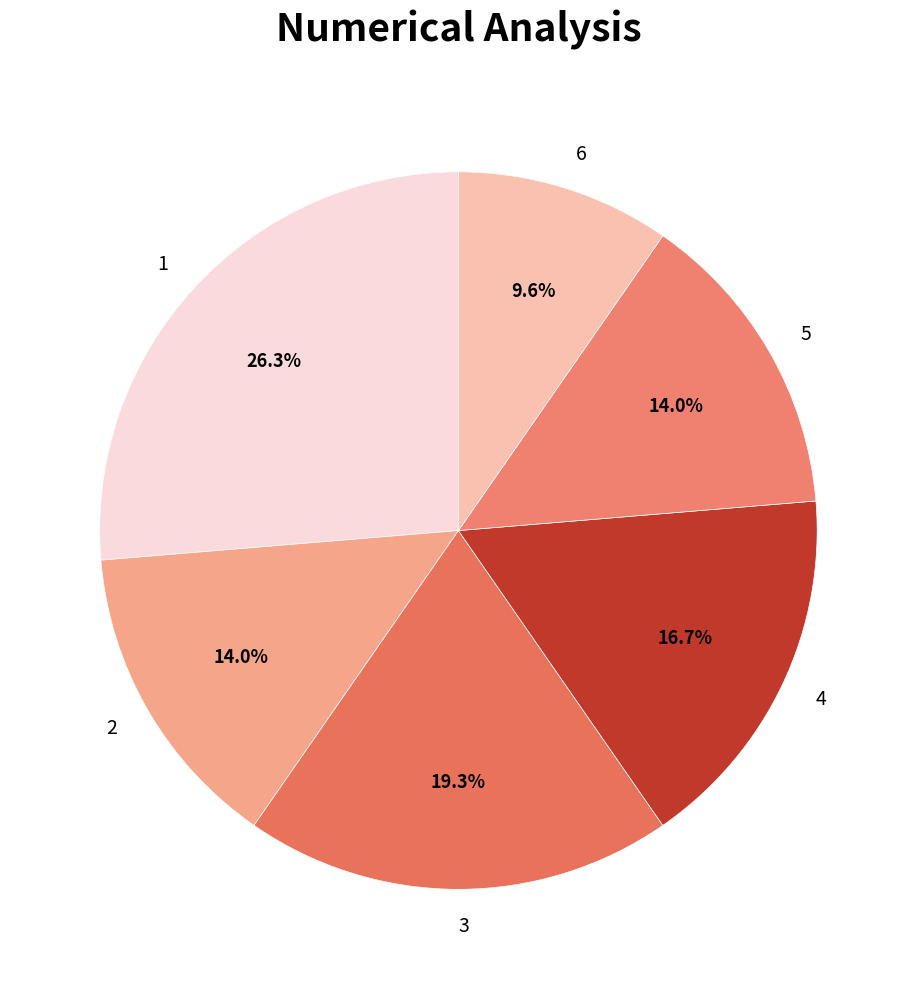

Does 2 account for over 50% of the chart?

No